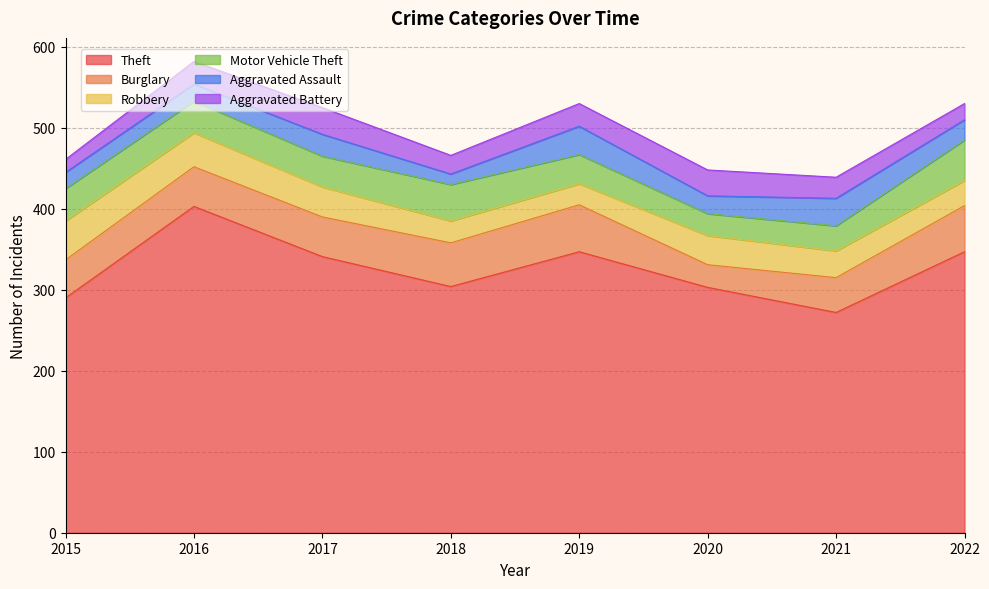

What are all the series names shown in the legend?

Theft, Burglary, Robbery, Motor Vehicle Theft, Aggravated Assault, Aggravated Battery